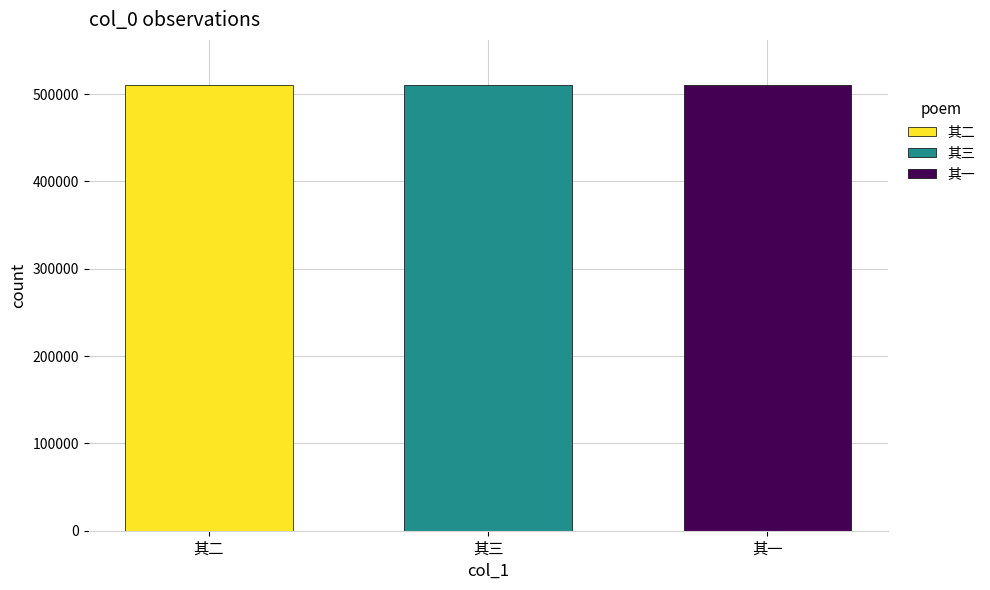

How many values are below 510969?

1